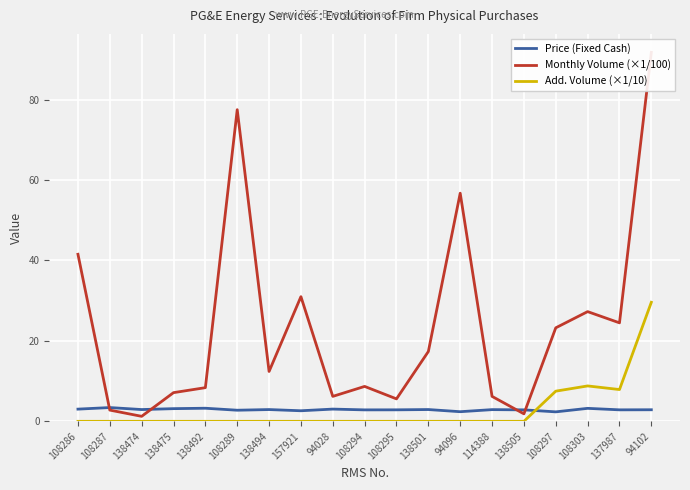

What is the spread (max minus min) of values at 94096?

56.7